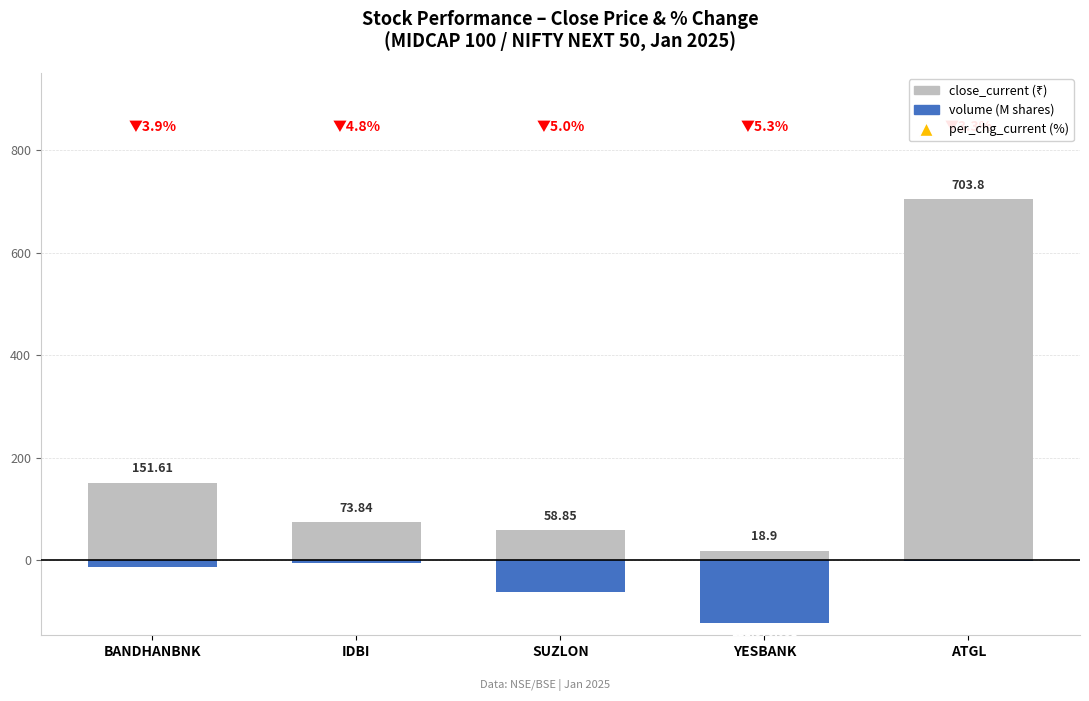

What is the greatest value displayed?

703.8